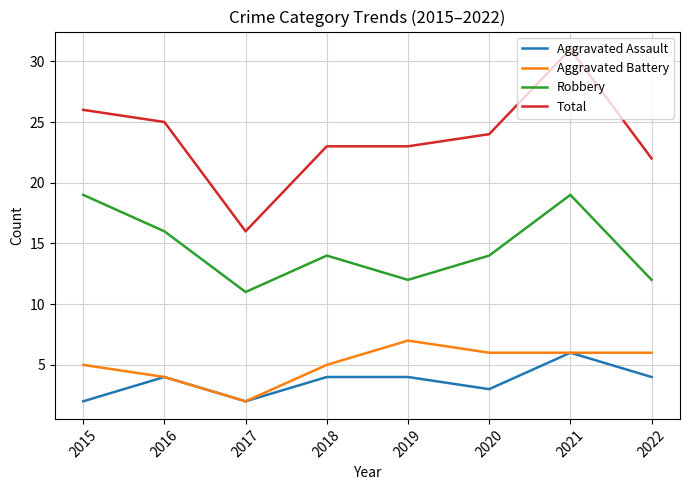

What is the difference between the maximum and second lowest values in the Total series?

9